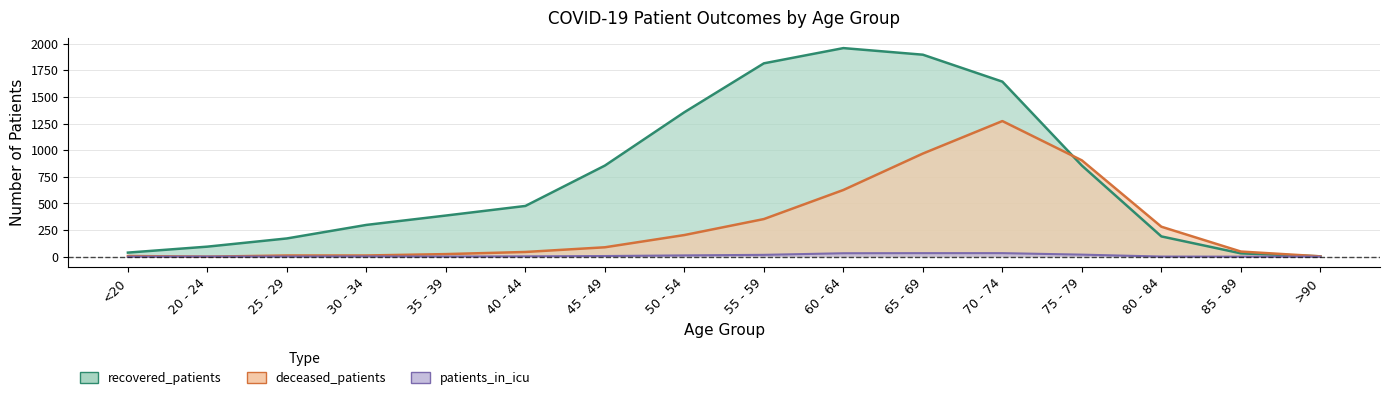

Reading left to right, what are all the values shown in this chart?

recovered_patients: <20=38	20 - 24=94	25 - 29=171	30 - 34=298	35 - 39=386	40 - 44=476	45 - 49=855	50 - 54=1356	55 - 59=1815	60 - 64=1958	65 - 69=1896	70 - 74=1643	75 - 79=855	80 - 84=190	85 - 89=31	>90=3
deceased_patients: <20=6	20 - 24=0	25 - 29=11	30 - 34=11	35 - 39=24	40 - 44=44	45 - 49=88	50 - 54=203	55 - 59=353	60 - 64=626	65 - 69=968	70 - 74=1273	75 - 79=904	80 - 84=281	85 - 89=48	>90=3
patients_in_icu: <20=0	20 - 24=1	25 - 29=1	30 - 34=2	35 - 39=1	40 - 44=3	45 - 49=6	50 - 54=12	55 - 59=17	60 - 64=32	65 - 69=33	70 - 74=33	75 - 79=19	80 - 84=1	85 - 89=0	>90=0